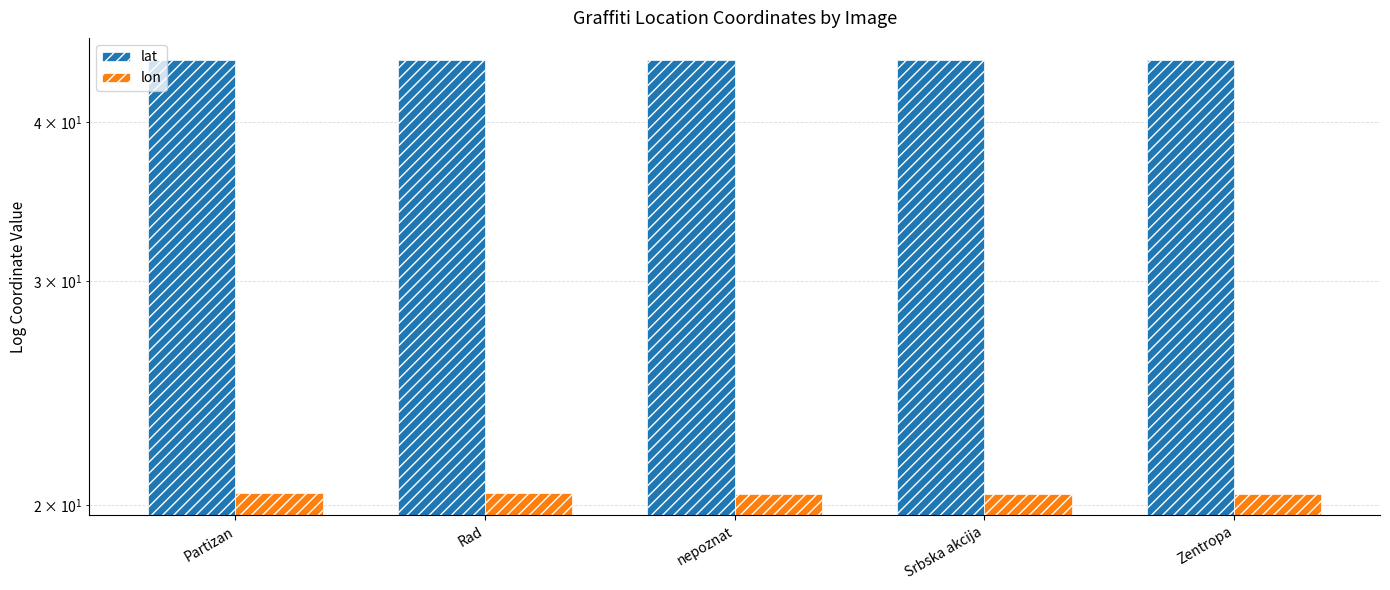

At which category is the sum across all series the highest?

Partizan